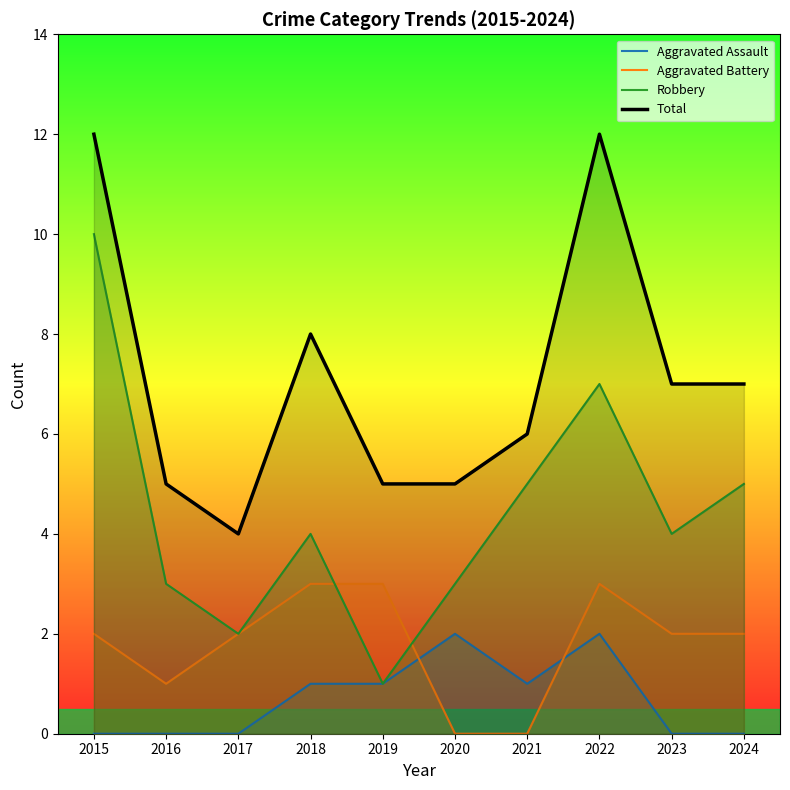

Which category has the highest value in the Robbery series?

2015